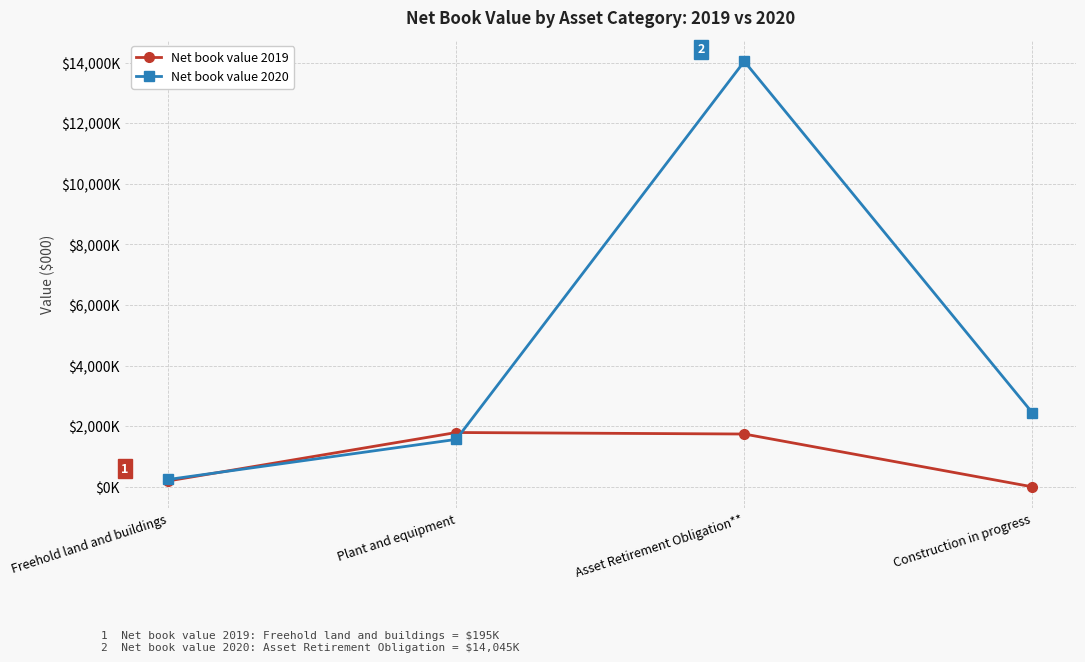

What is the label of the 2nd point from the right?

Asset Retirement Obligation**